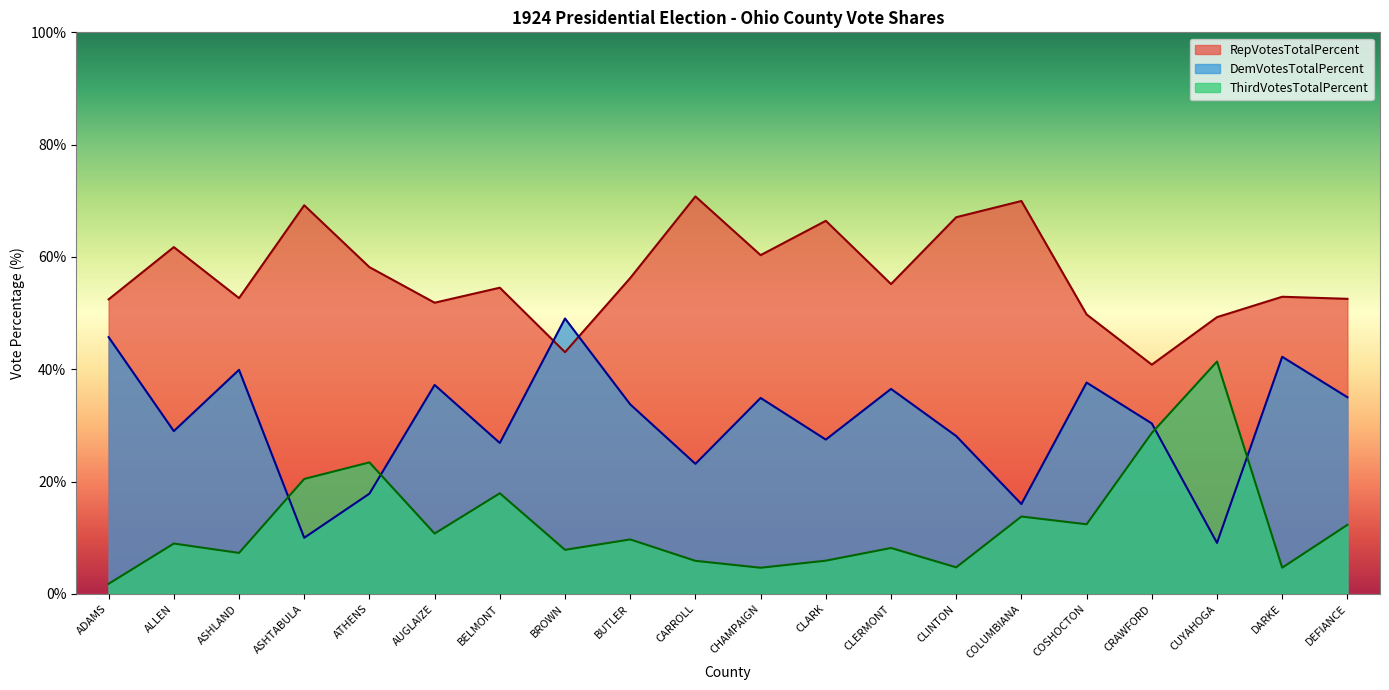

True or false: DemVotesTotalPercent and RepVotesTotalPercent intersect in this chart.

True